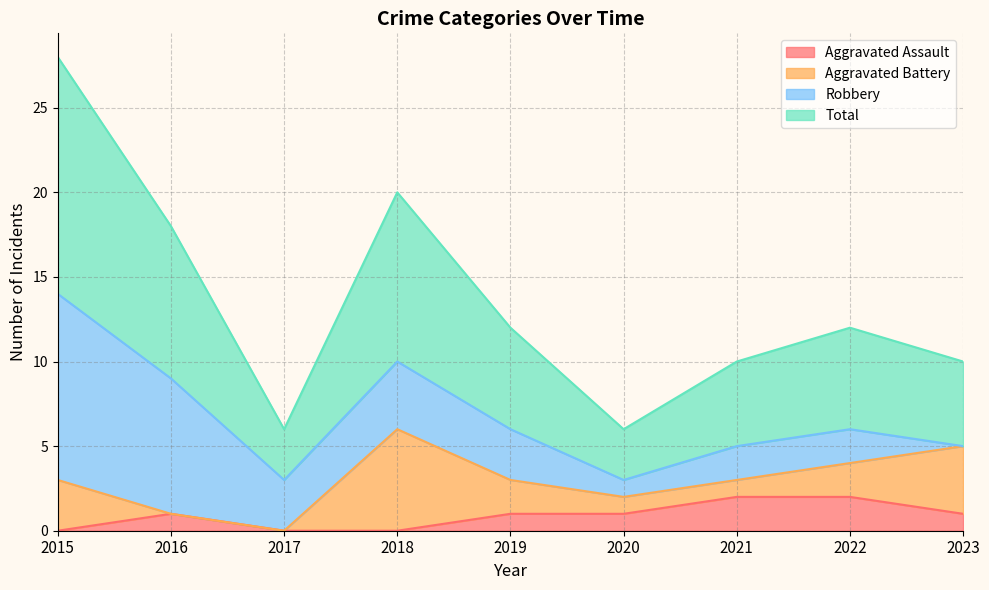

Is it true that Aggravated Assault equals 2 at 2021?

True